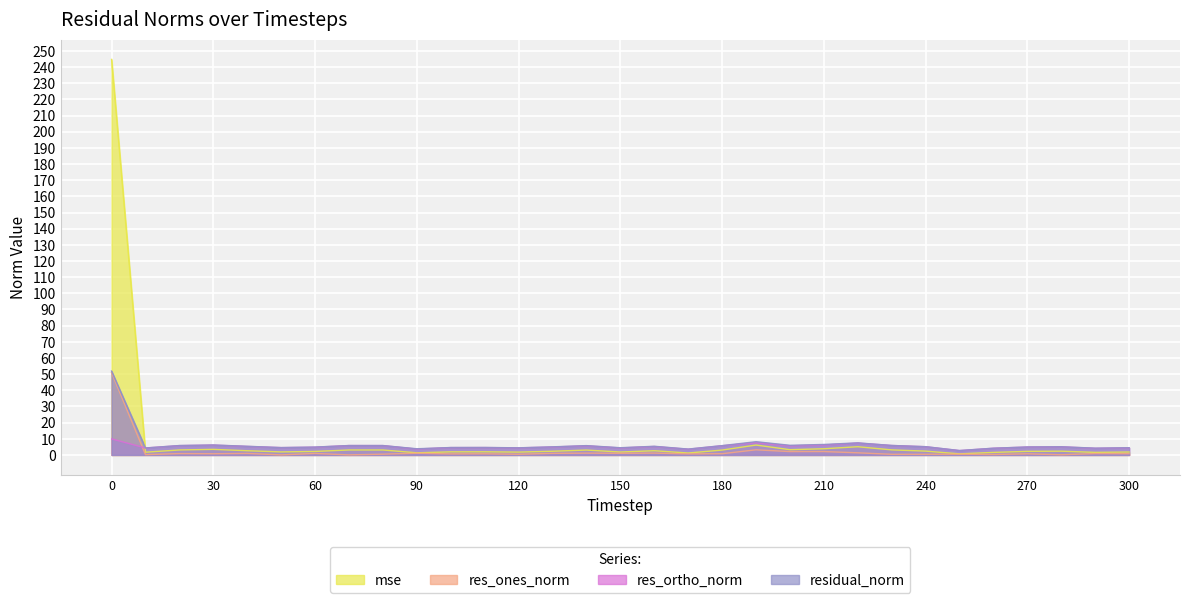

What is the lowest value of the res_ortho_norm series?

2.7